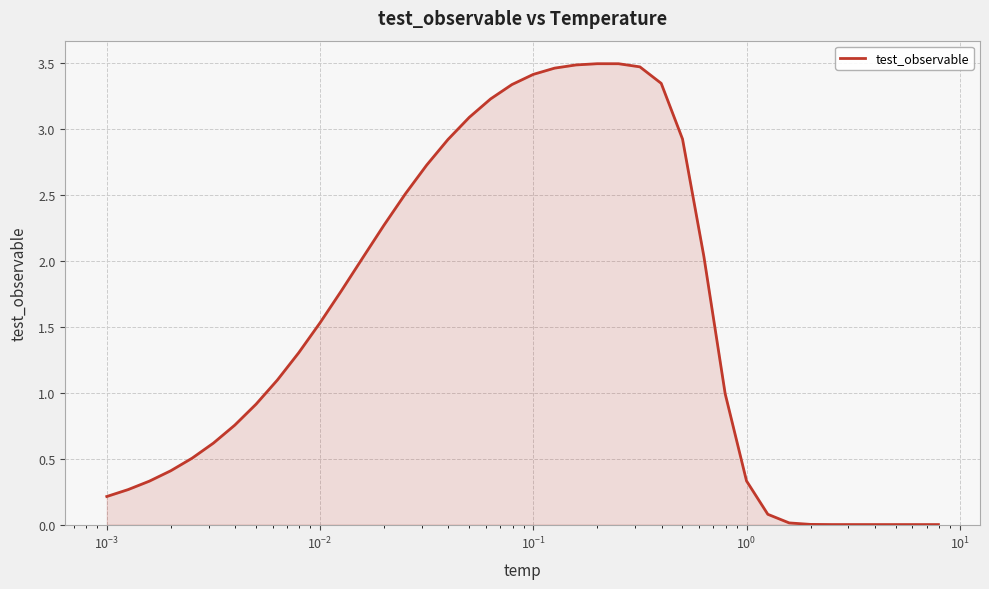

Is this an area chart (filled region under the line)?

Yes